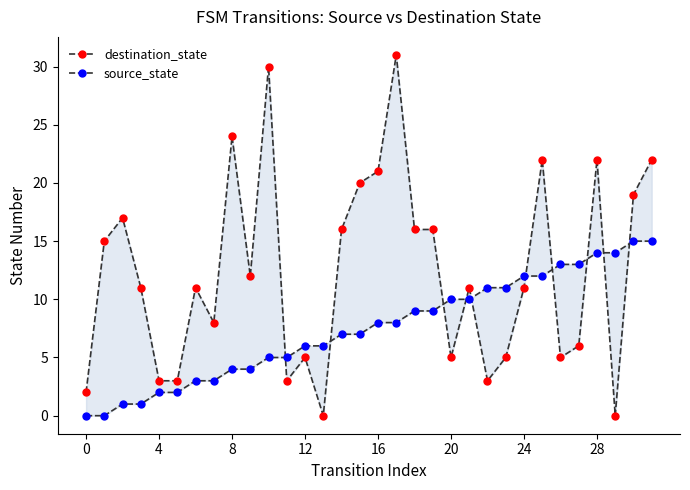

What is the label of the 6th point from the right?

26